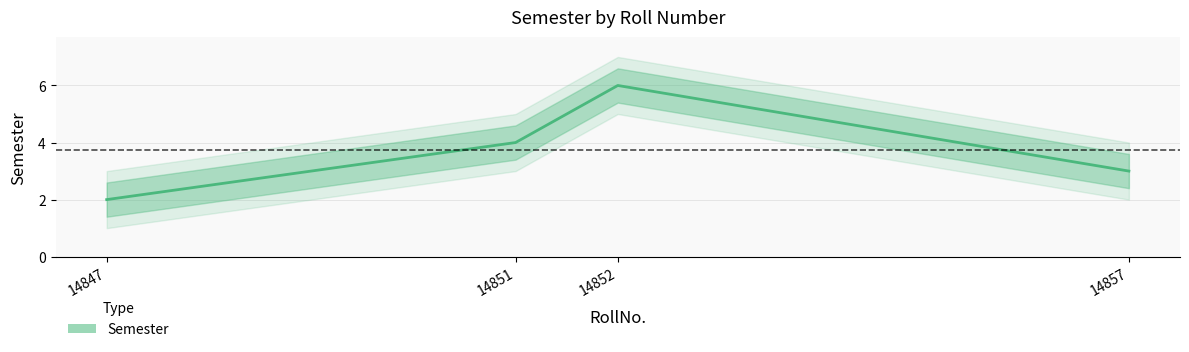

Reading left to right, what are all the values shown in this chart?

2	4	6	3